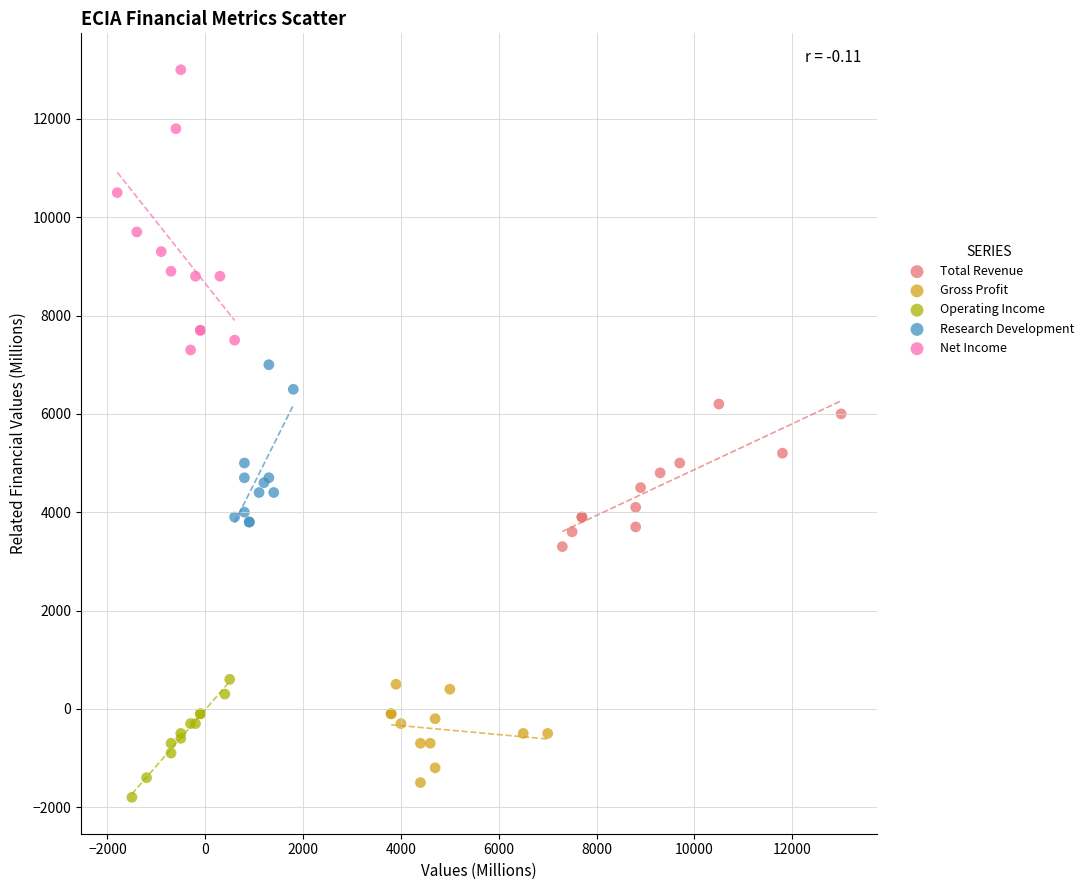

Which series contains the highest Y value?

Net Income